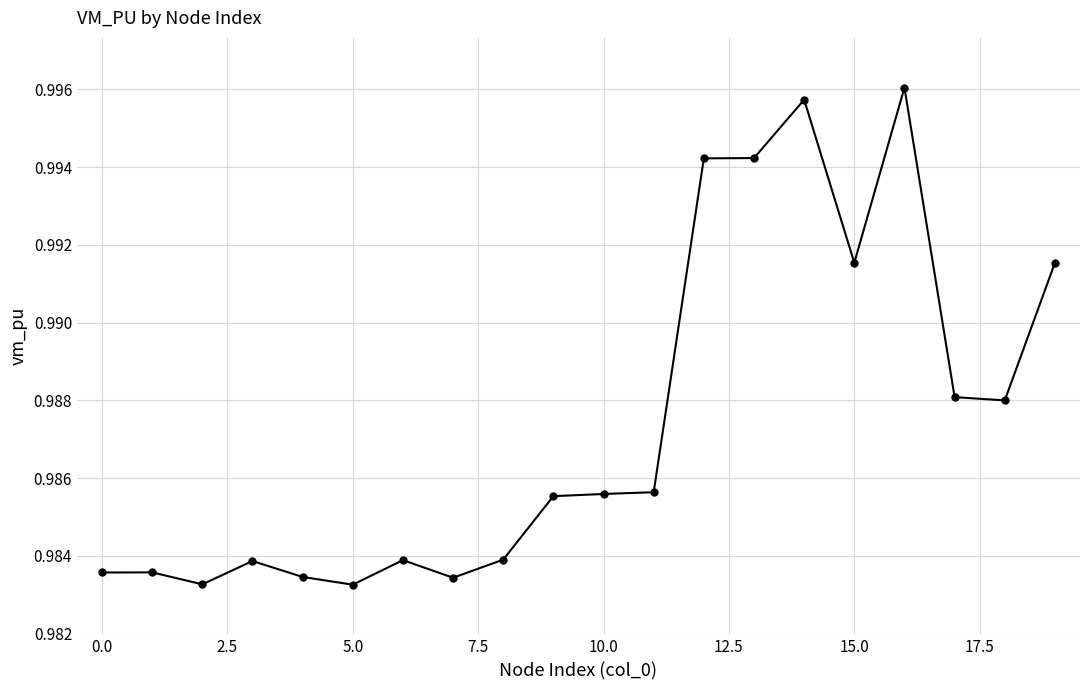

What is the sum of all values?

19.7